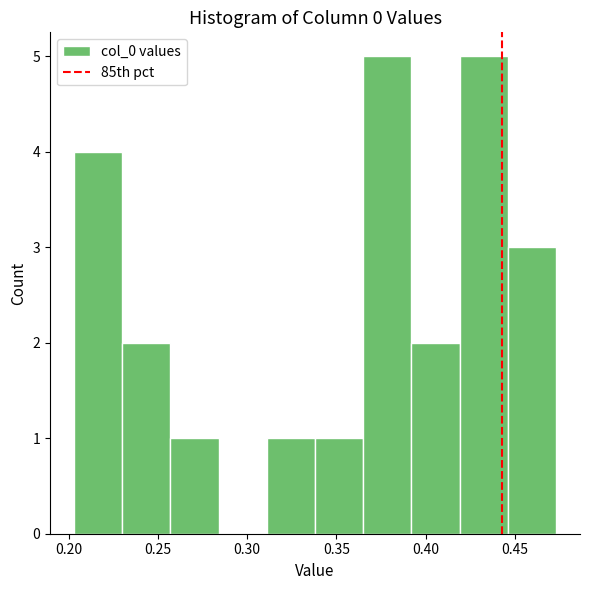

How tall is the bar that spans 0.255 to 0.285 on the x-axis? Neither the bar edges nor the heights are printed on the chart, so give them approximately, as read against the axes.

1